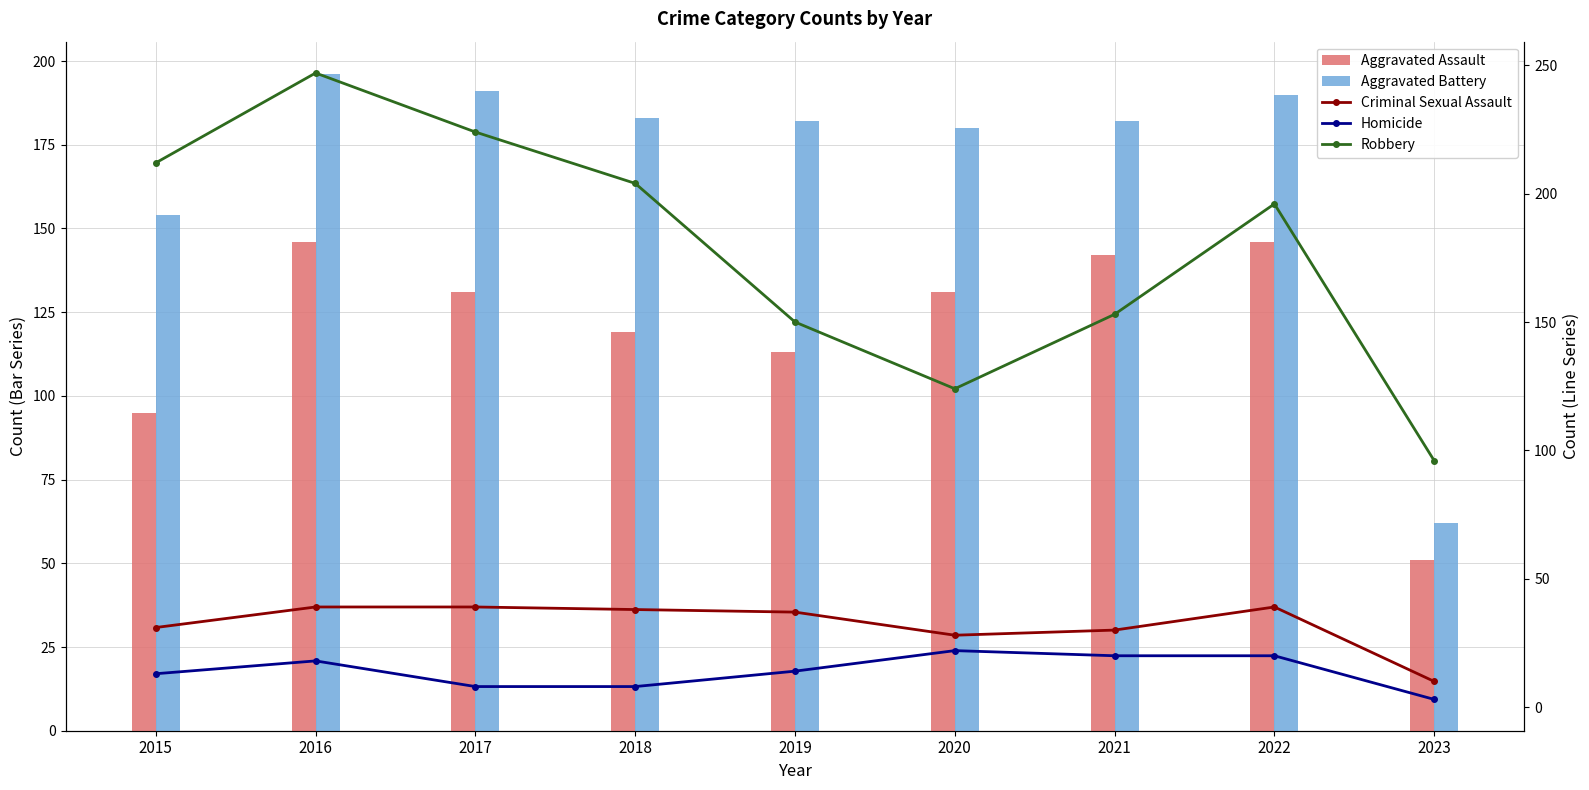

The Robbery series shows 57 at 2020. True or false?

False